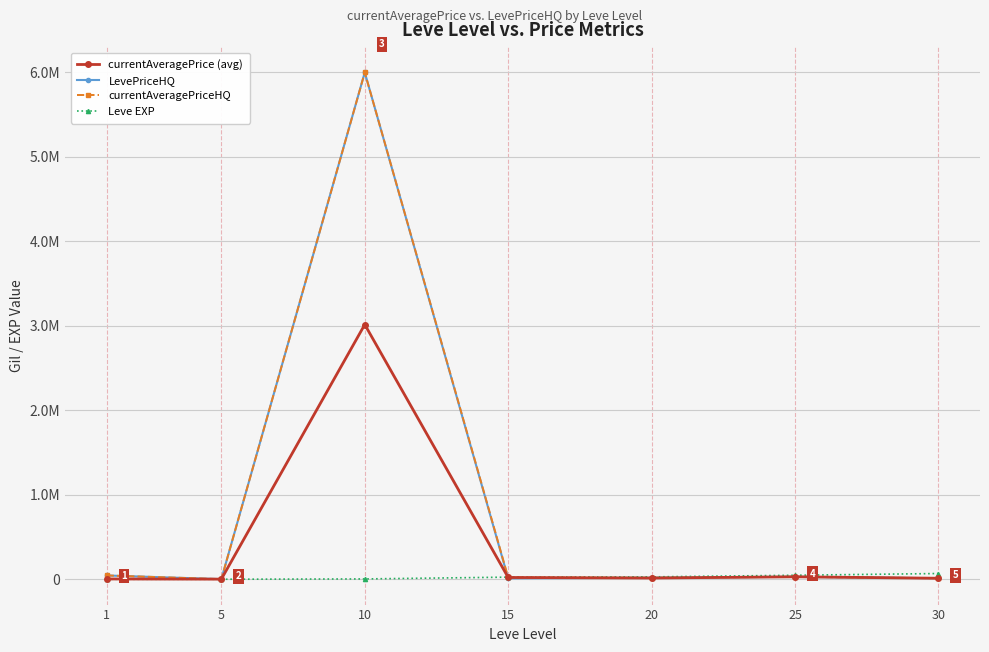

True or false: currentAveragePriceHQ and currentAveragePrice (avg) intersect in this chart.

False